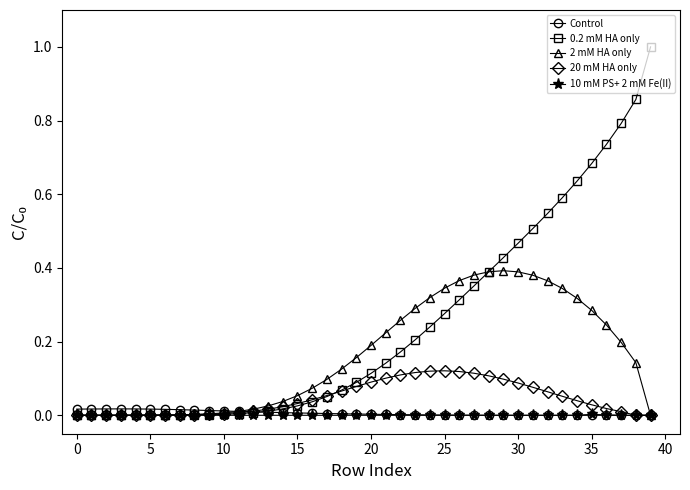

What is the greatest value displayed?

1.0